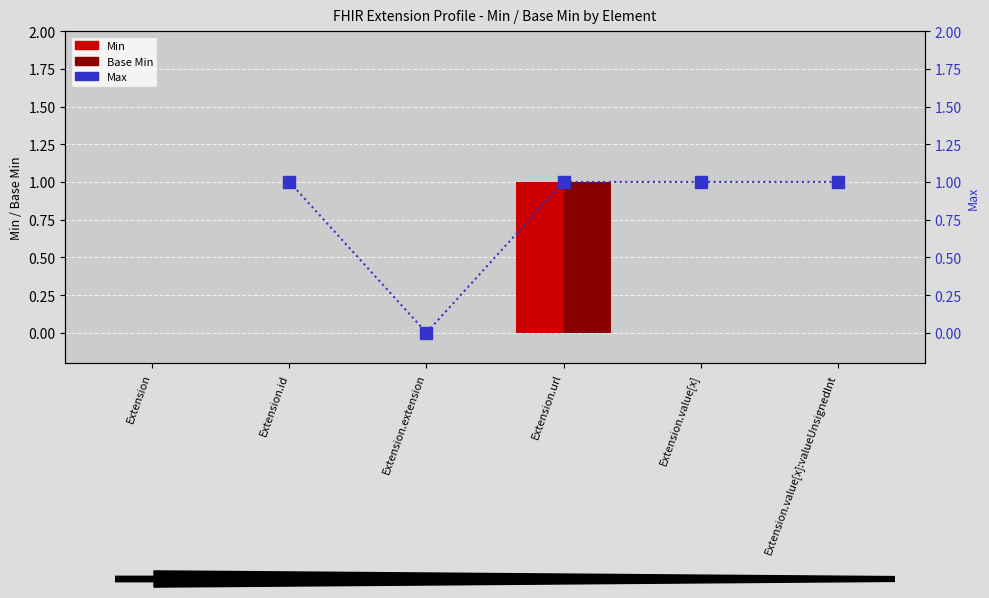

How many distinct data groups are displayed?

3